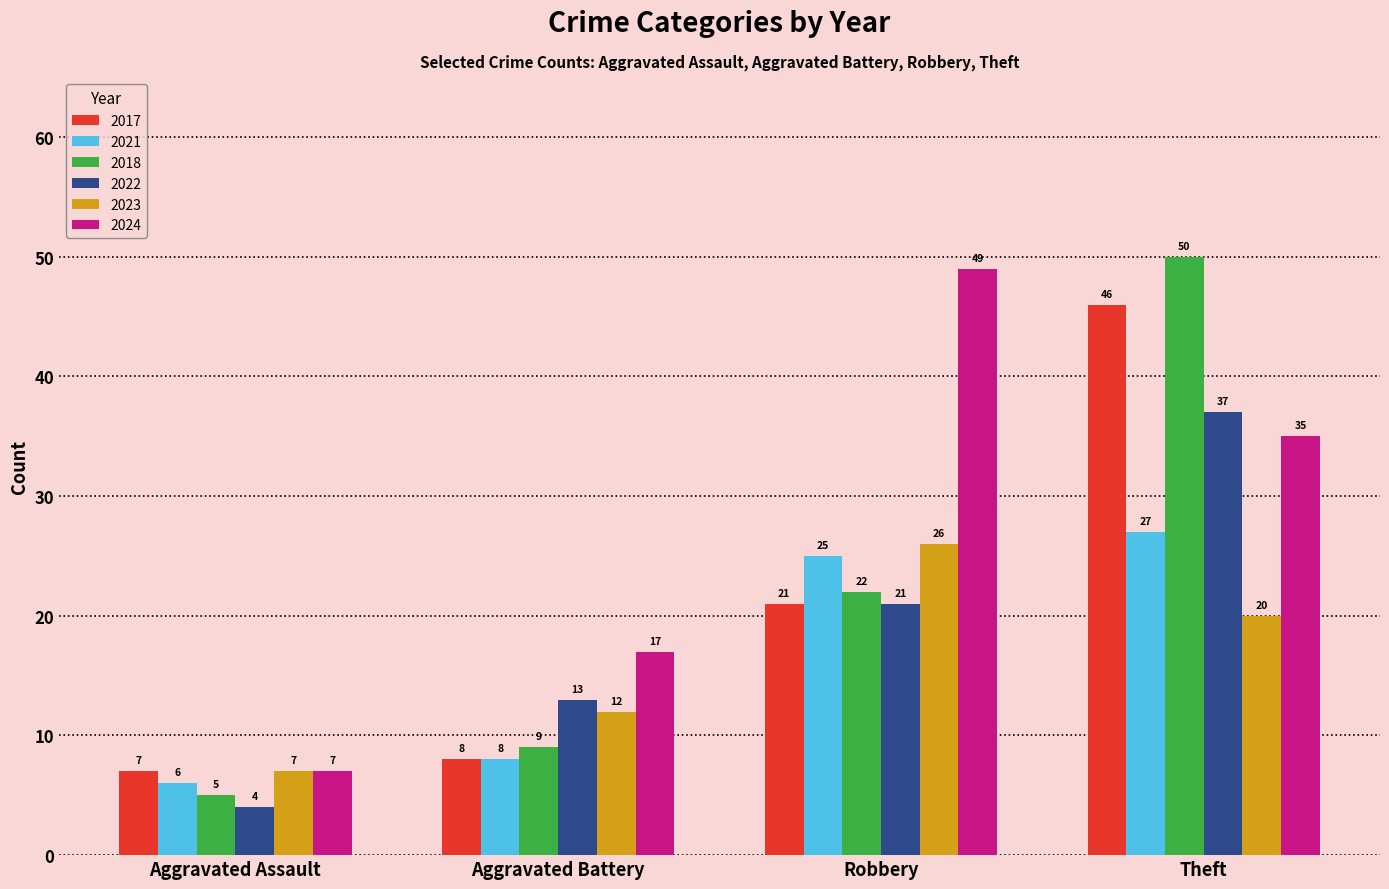

Reading left to right, list all the values displayed in this chart.

2017: Aggravated Assault=7	Aggravated Battery=8	Robbery=21	Theft=46
2021: Aggravated Assault=6	Aggravated Battery=8	Robbery=25	Theft=27
2018: Aggravated Assault=5	Aggravated Battery=9	Robbery=22	Theft=50
2022: Aggravated Assault=4	Aggravated Battery=13	Robbery=21	Theft=37
2023: Aggravated Assault=7	Aggravated Battery=12	Robbery=26	Theft=20
2024: Aggravated Assault=7	Aggravated Battery=17	Robbery=49	Theft=35